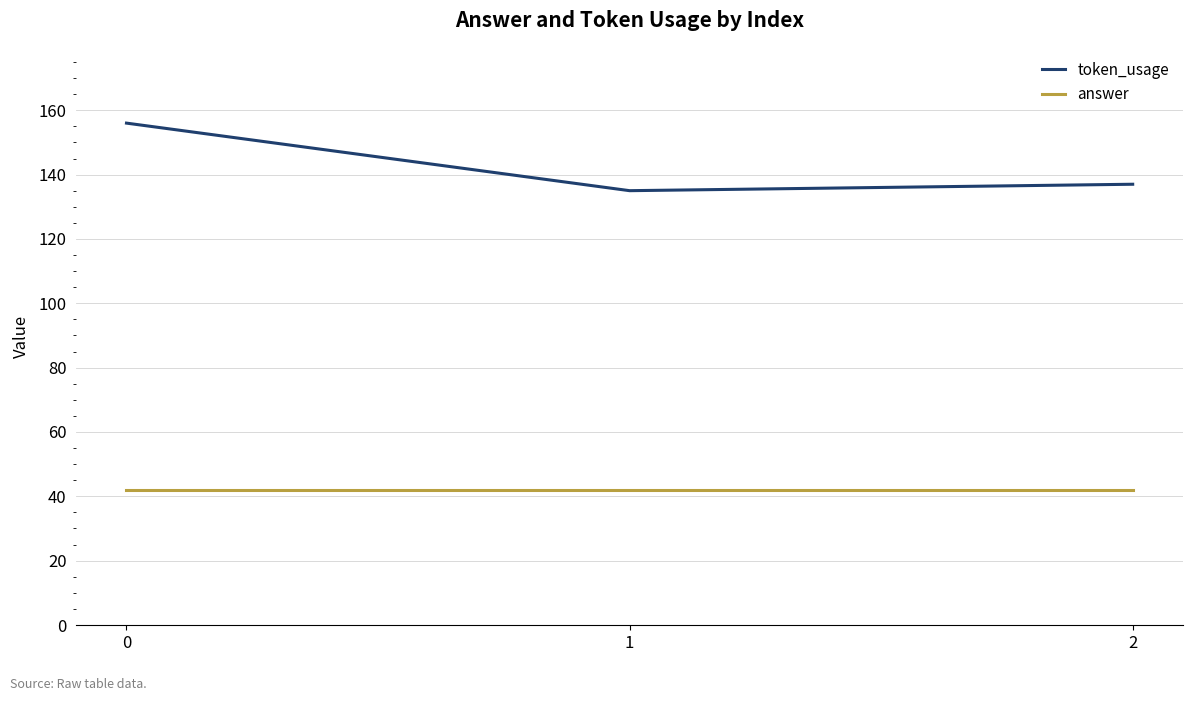

The value of answer at 2 is 42. True or false?

True